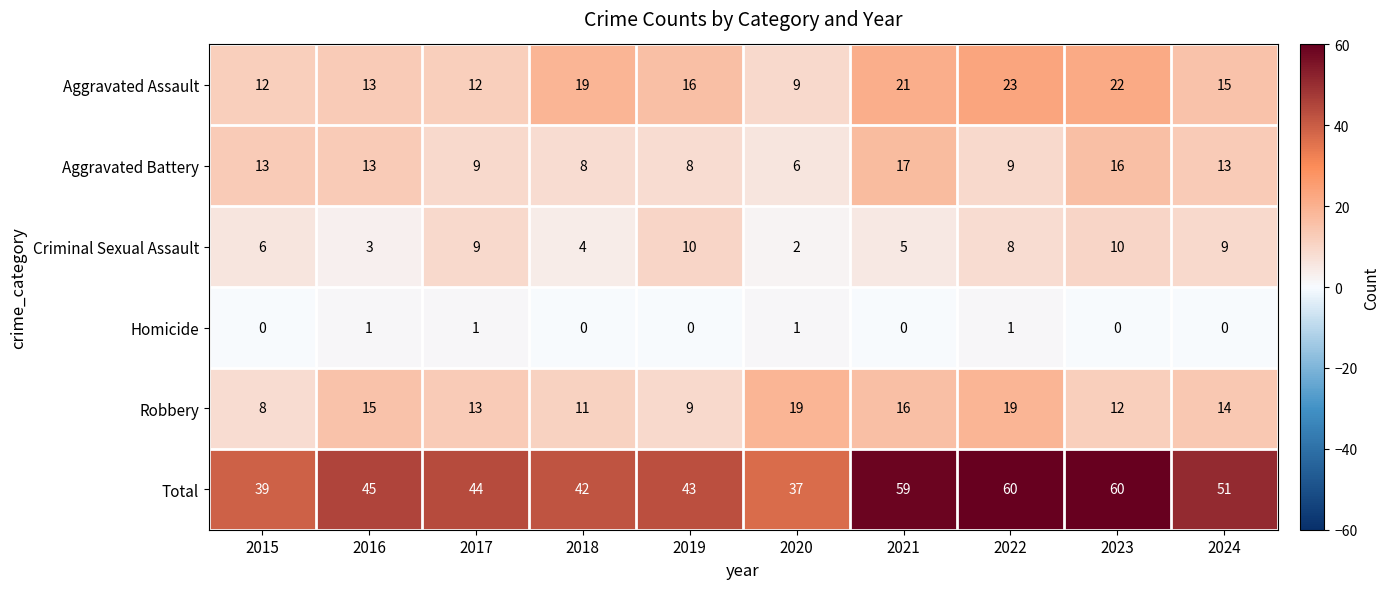

Is it true that Aggravated Battery equals 16 at 2023?

True